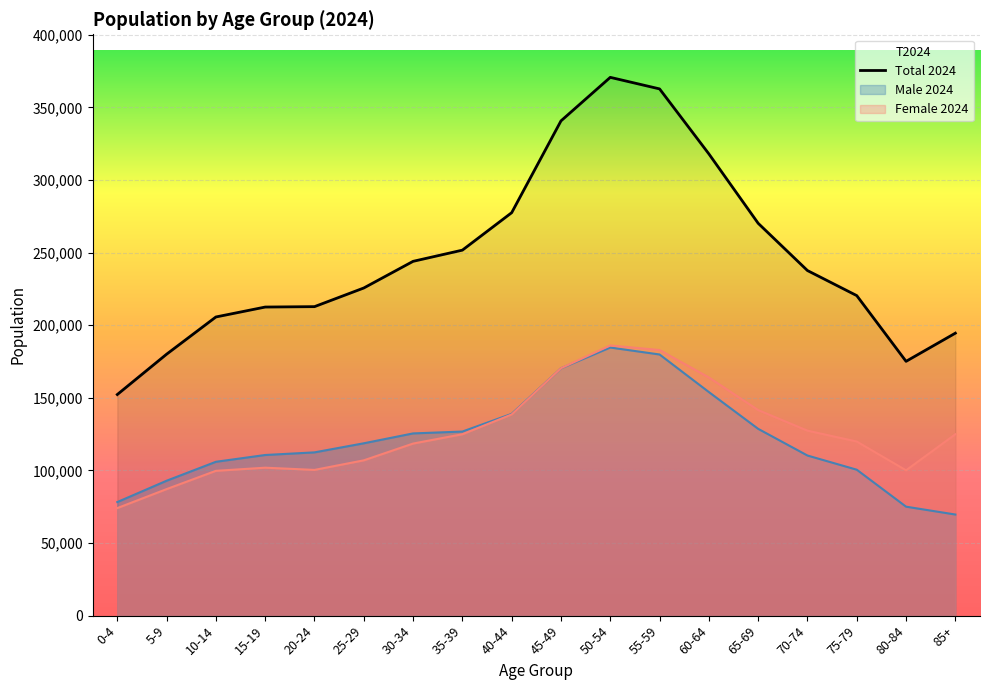

List the labels in order of T2024 value, smallest first.

0-4, 80-84, 5-9, 85+, 10-14, 15-19, 20-24, 75-79, 25-29, 70-74, 30-34, 35-39, 65-69, 40-44, 60-64, 45-49, 55-59, 50-54